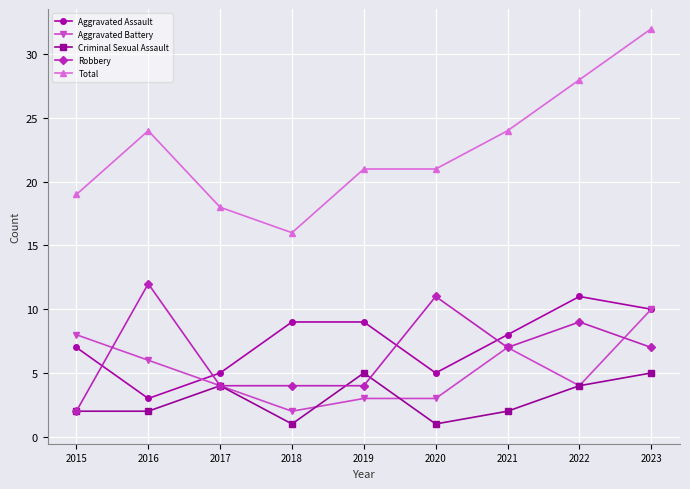

At which category does Total reach its first local peak?

2016